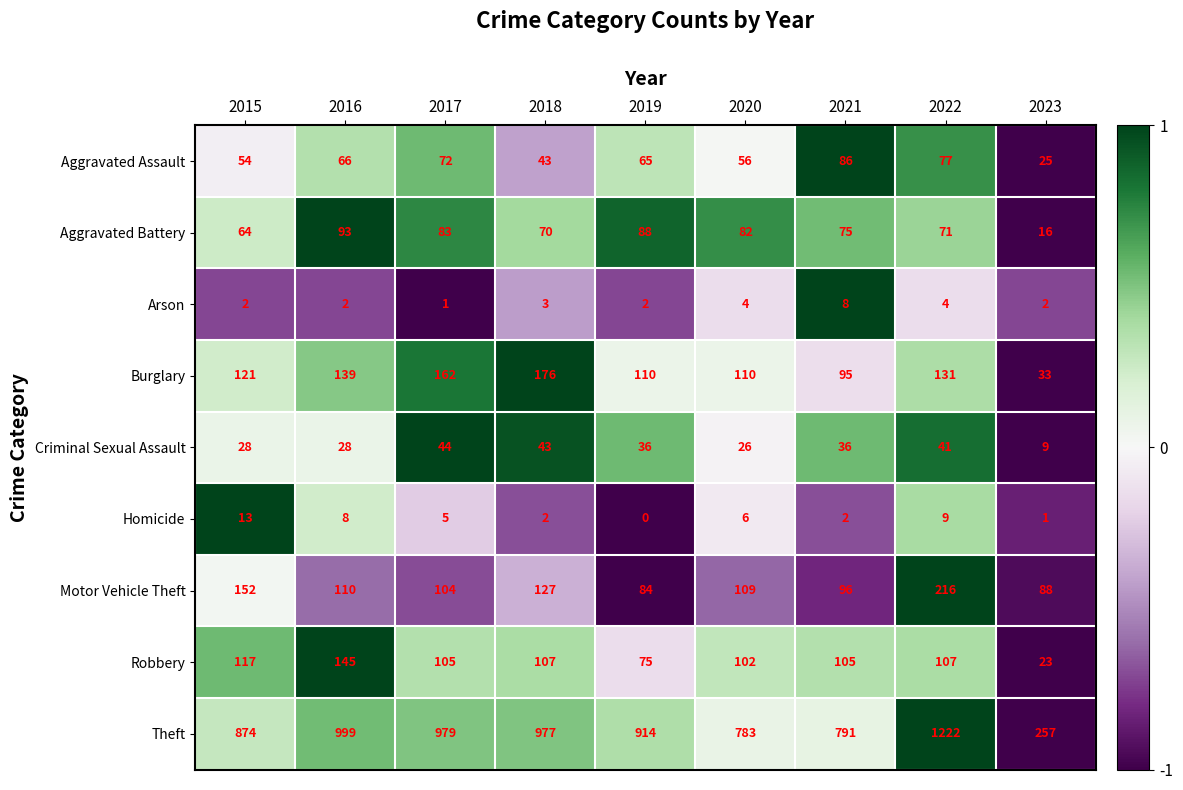

At which label does Theft reach its minimum?

2023